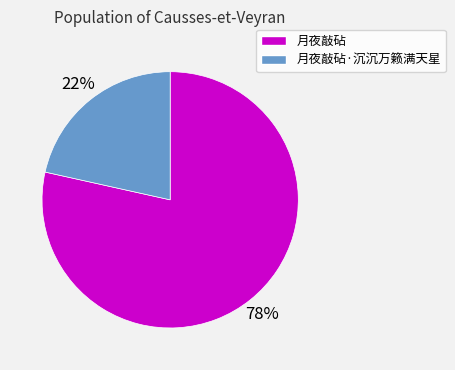

Is there any slice that represents more than half of the pie?

Yes